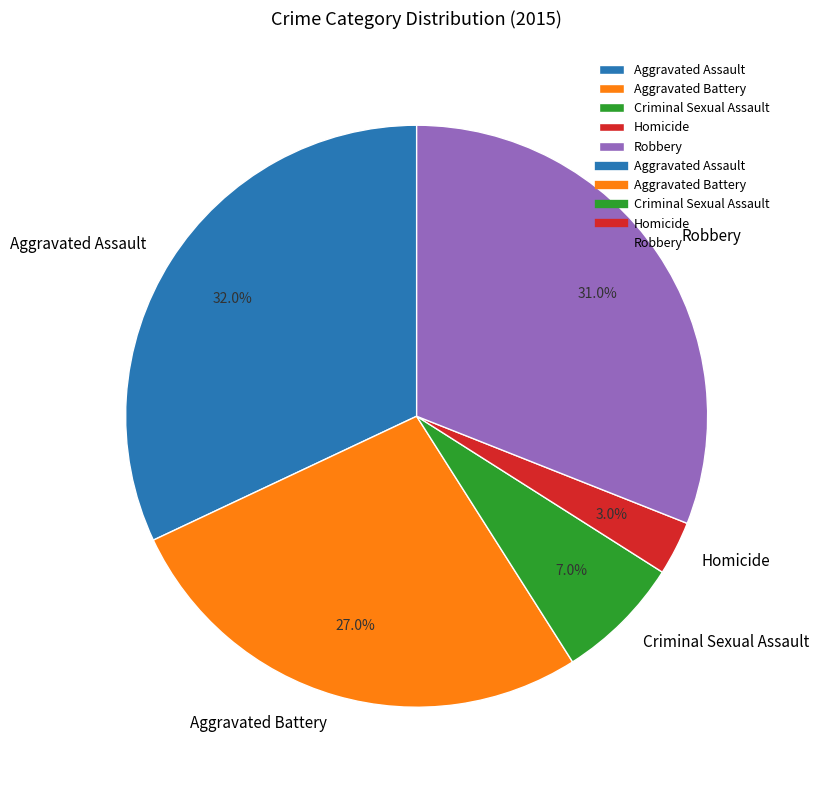

Is it true that Robbery is 25% of the pie?

False